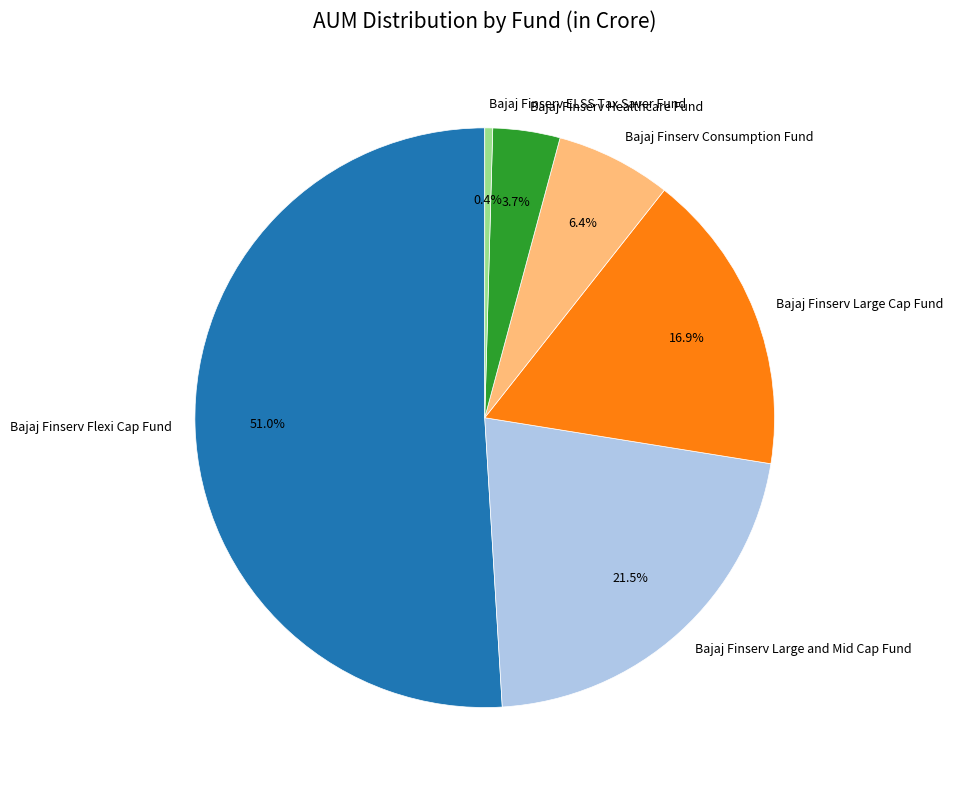

Does Bajaj Finserv Flexi Cap Fund represent more than half of the total?

Yes